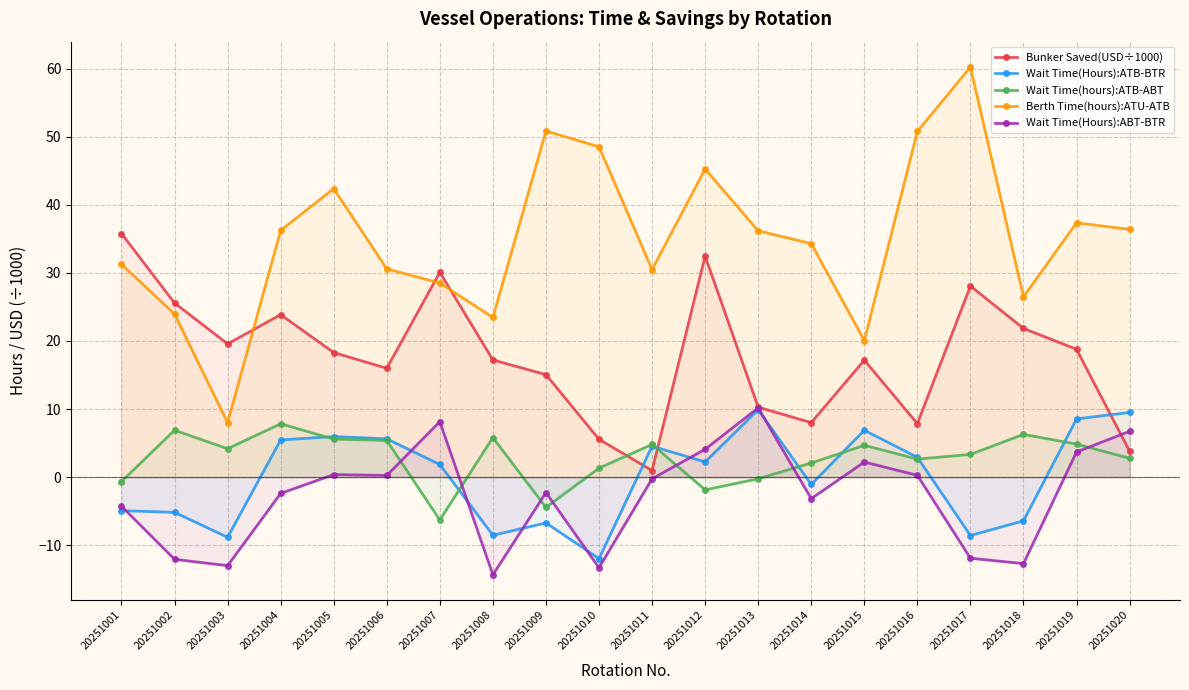

What is the spread (max minus min) of values at 20251008?

37.8